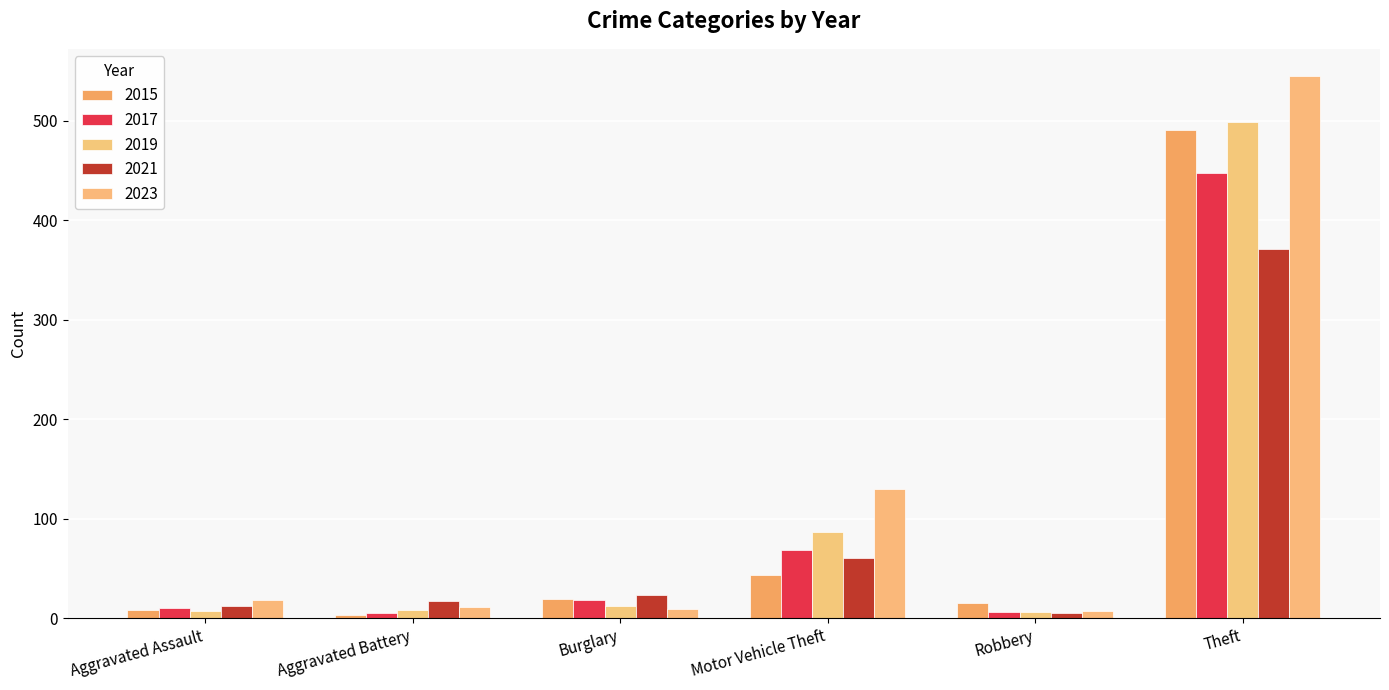

What is the difference between the maximum and second lowest values in the 2019 series?

492